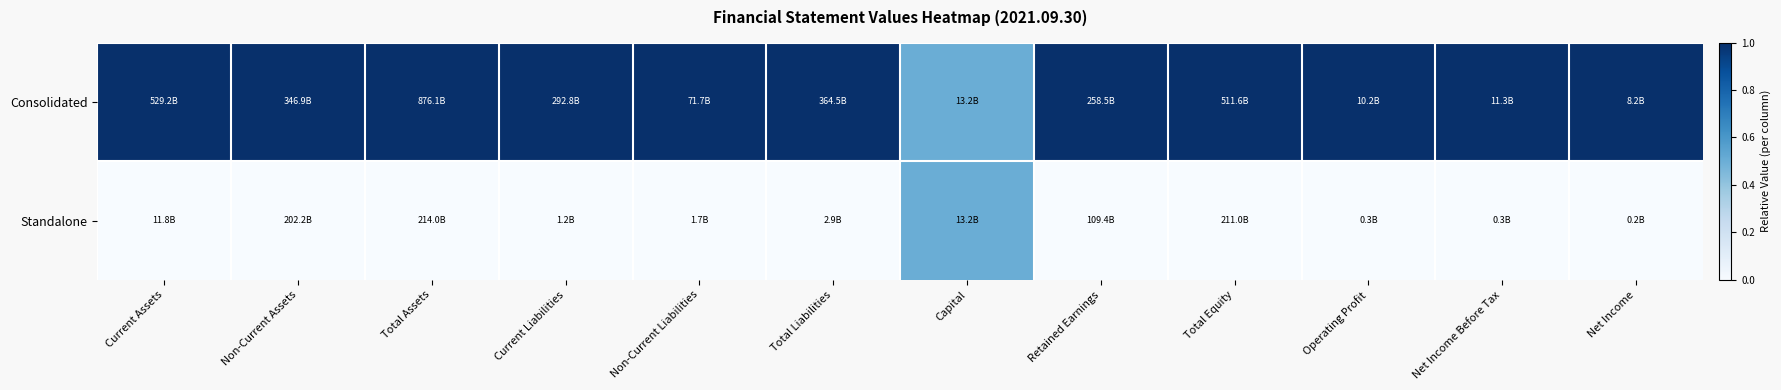

What is the difference between the highest and lowest values at Current Assets?

1.0